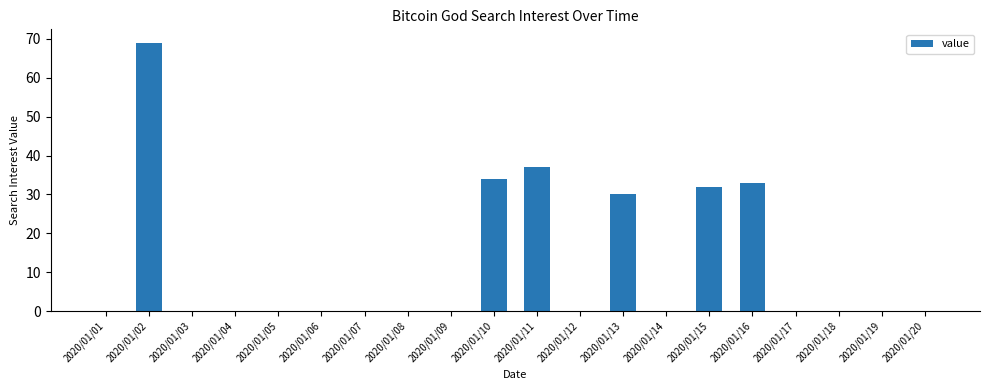

True or false: the data shows 45 at 2020/01/14.

False